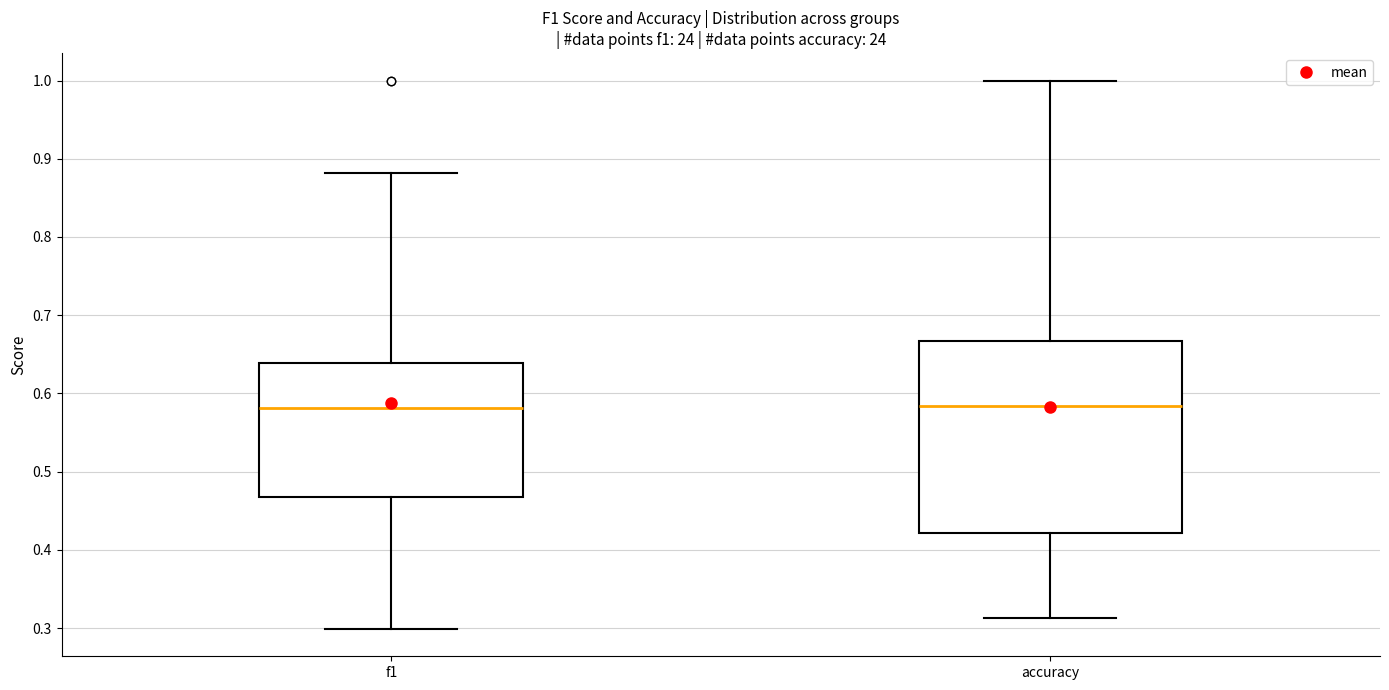

Reading left to right, read every box against the y-axis: the position of its median line, the range the box covers, and the ends of its whiskers. The values are not printed on the chart, so give them approximately, as read against the axis.

f1: median 0.58, box 0.47 to 0.64, whiskers 0.30 to 0.88
accuracy: median 0.58, box 0.42 to 0.67, whiskers 0.31 to 1.00